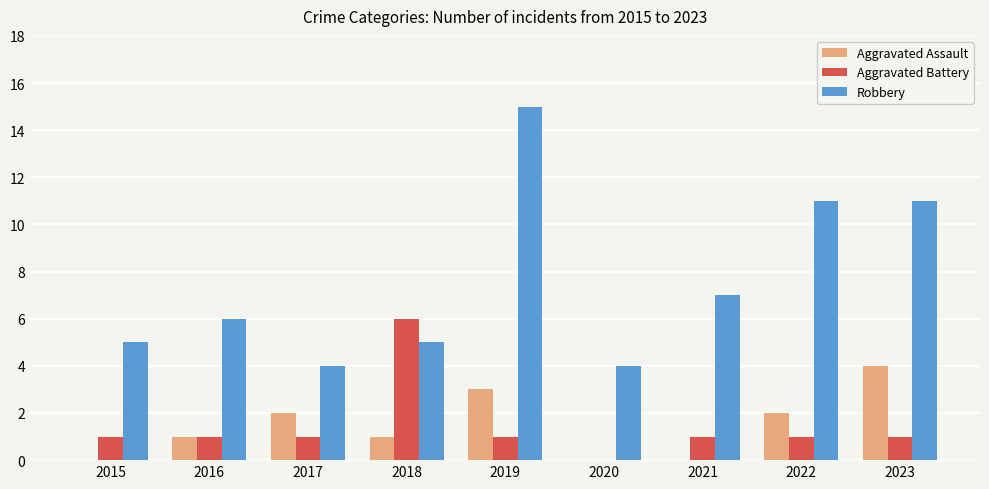

The Aggravated Assault series shows 4 at 2023. True or false?

True